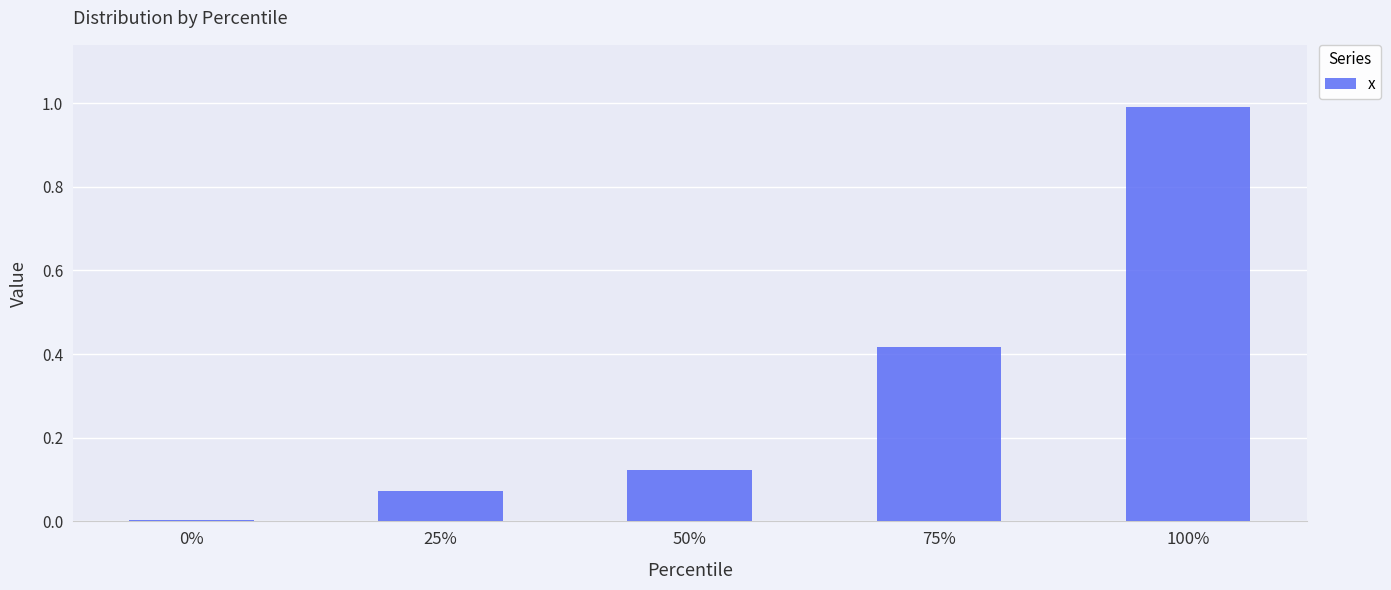

What is the sum of all values?

1.6